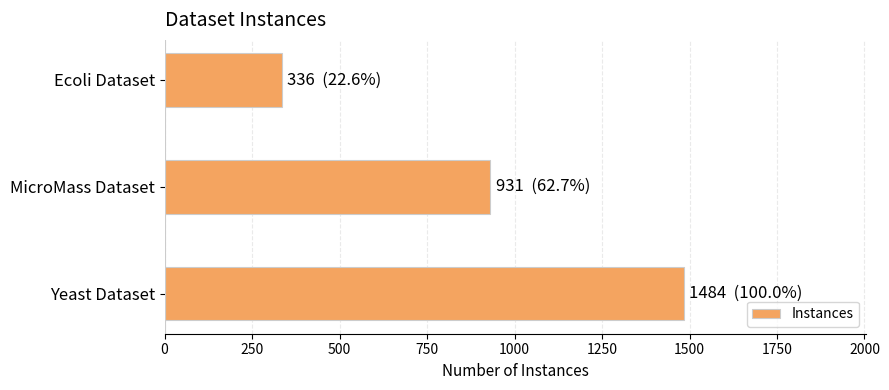

Rank the categories by value from lowest to highest.

Ecoli Dataset, MicroMass Dataset, Yeast Dataset